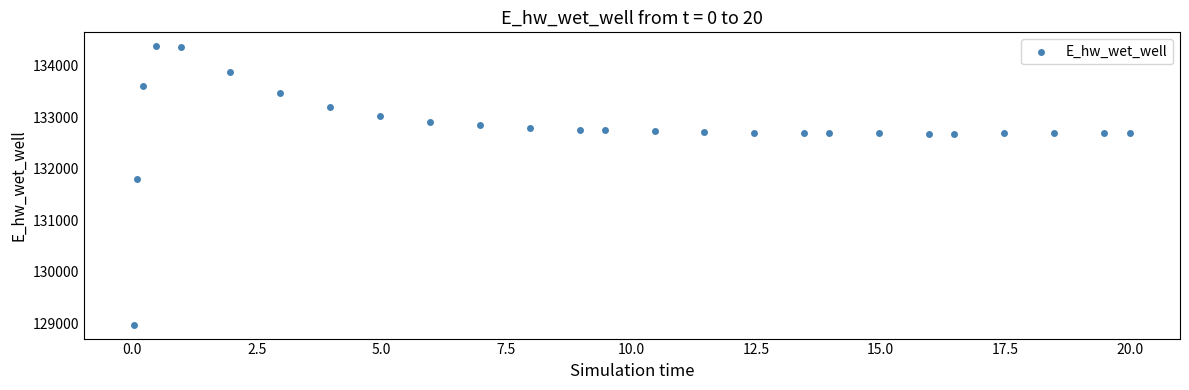

What is the range of Y values (max minus min)?

5397.7